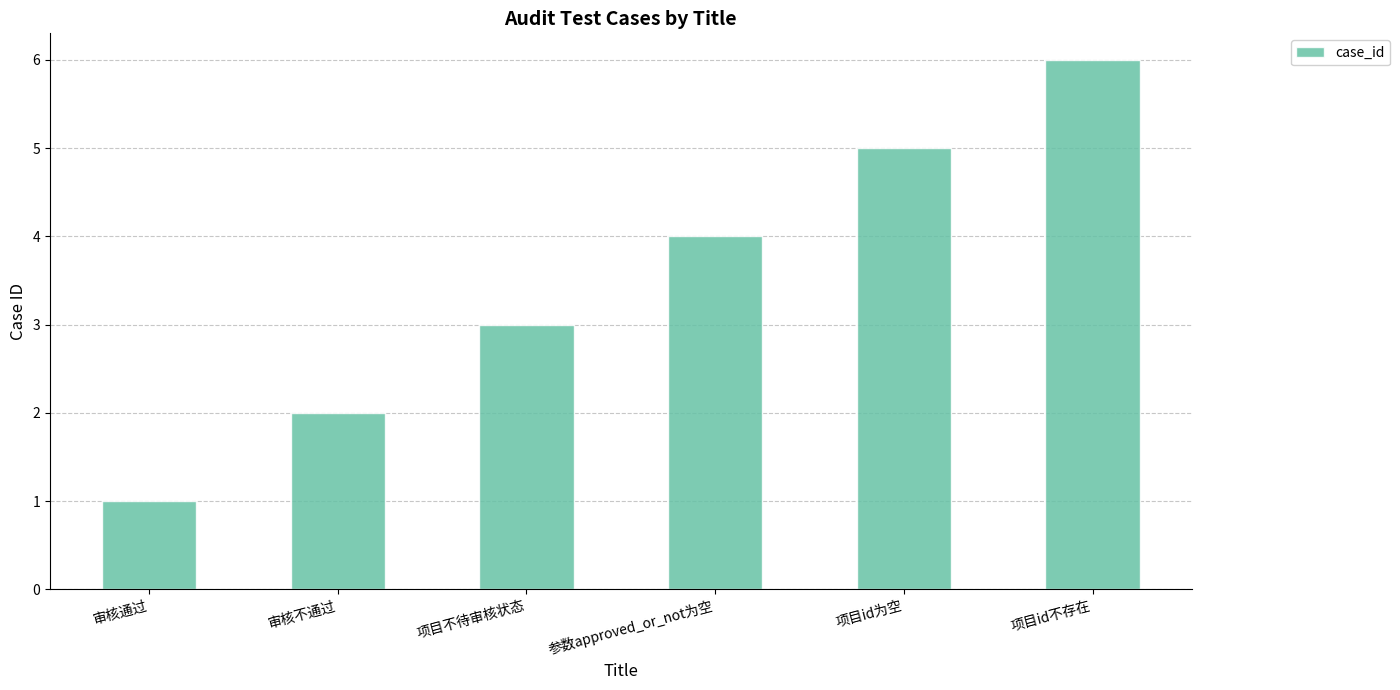

Does the chart contain stacked bars?

No